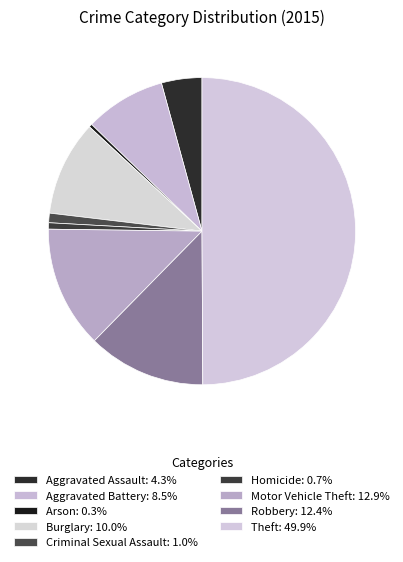

What percentage do Criminal Sexual Assault and Theft together represent?

50.9%